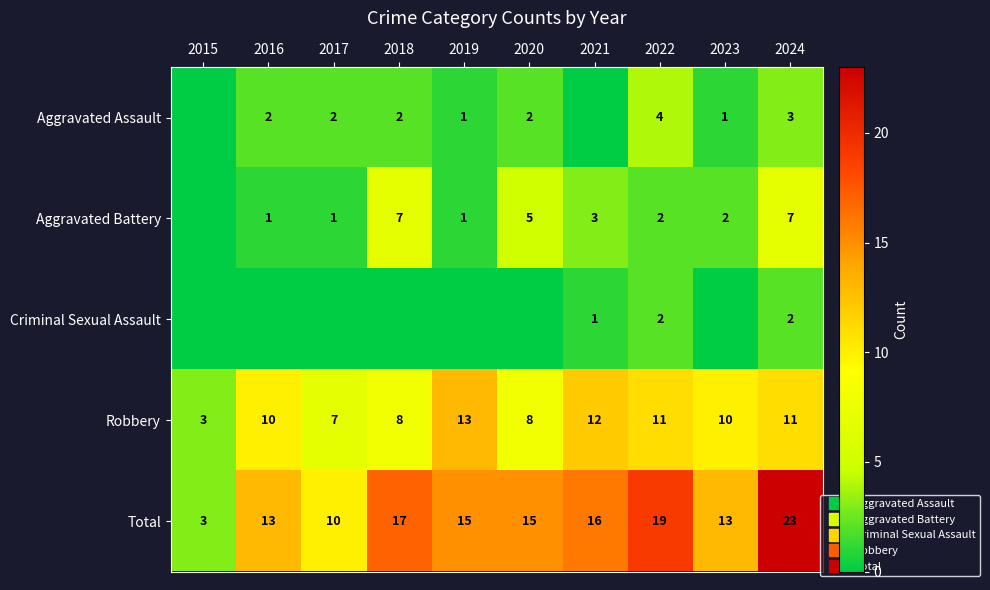

What is the difference between the highest and lowest values at 2016?

13